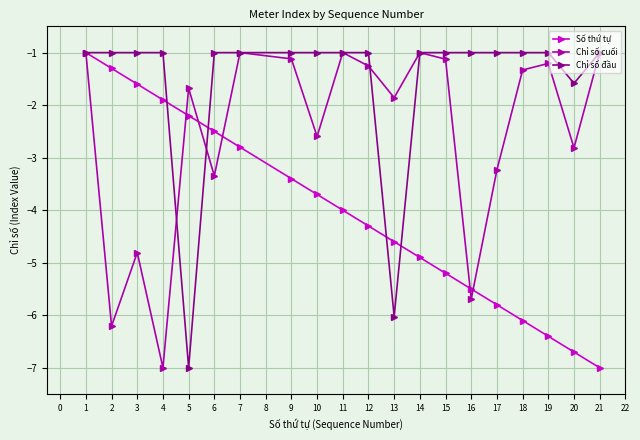

What is the difference between the second highest and second lowest values in the Chỉ số cuối series?

5.2